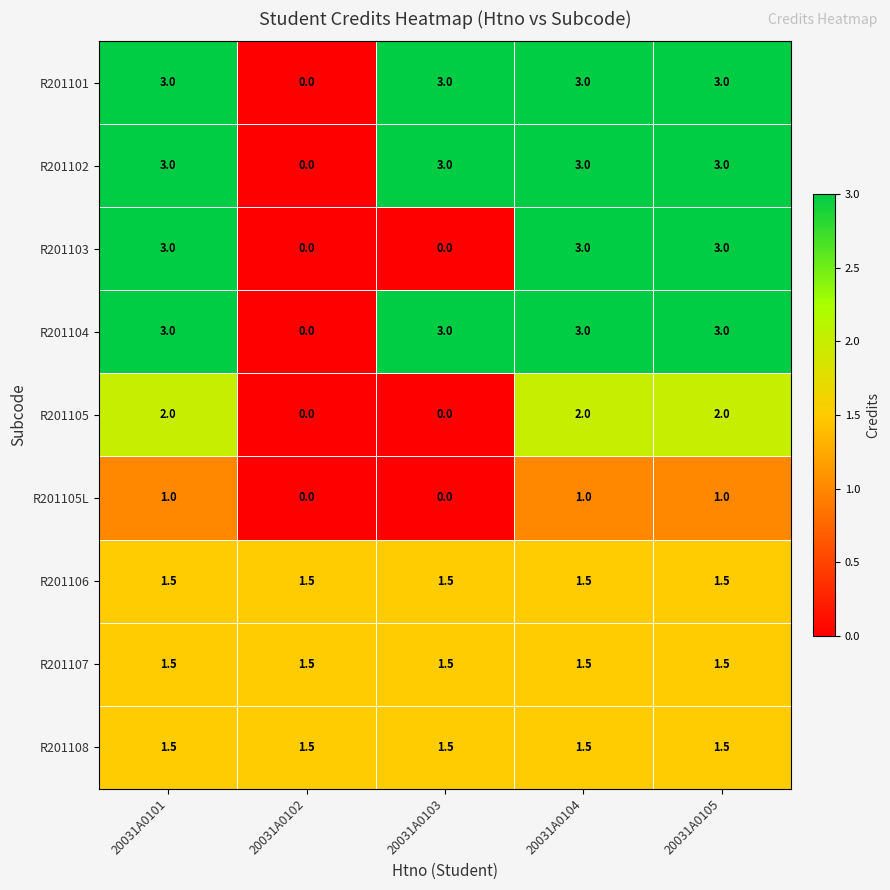

How many R201105 values are between 0 and 2?

5